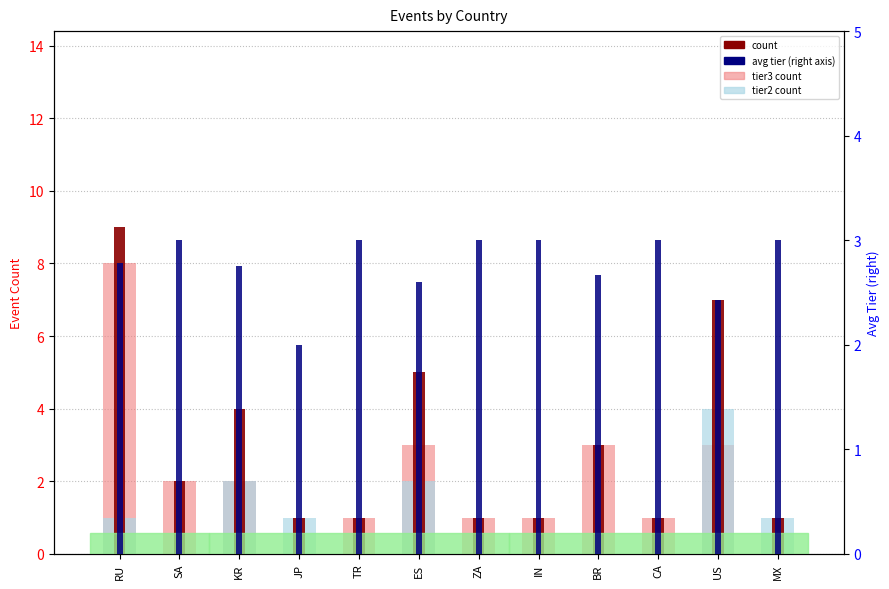

What is the label of the 7th bar from the left?

ZA